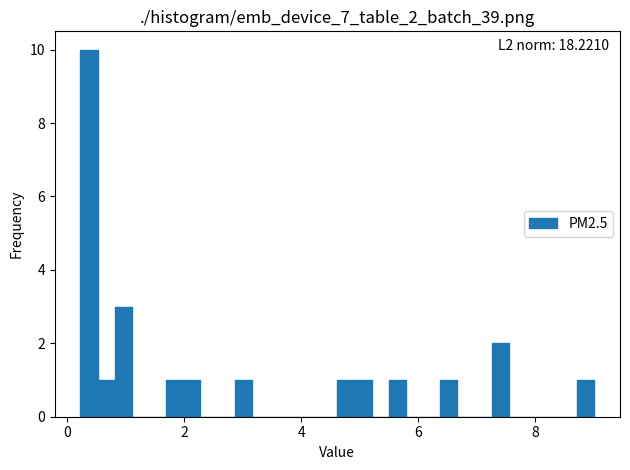

Around what value on the x-axis is the tallest bar? Give the approximate position of its centre, as read against the axis.

0.4